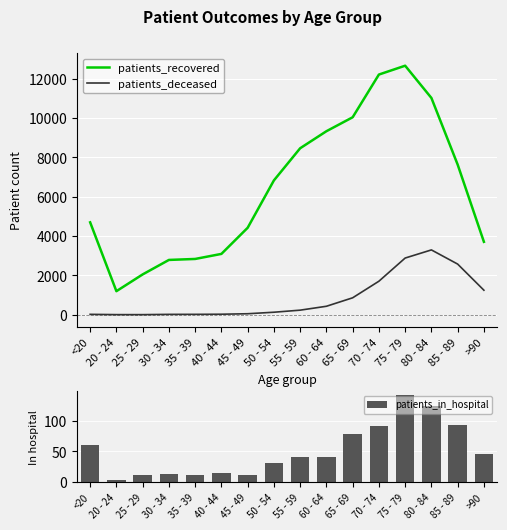

Between 20 - 24 and 50 - 54, which series saw the biggest shift?

patients_recovered